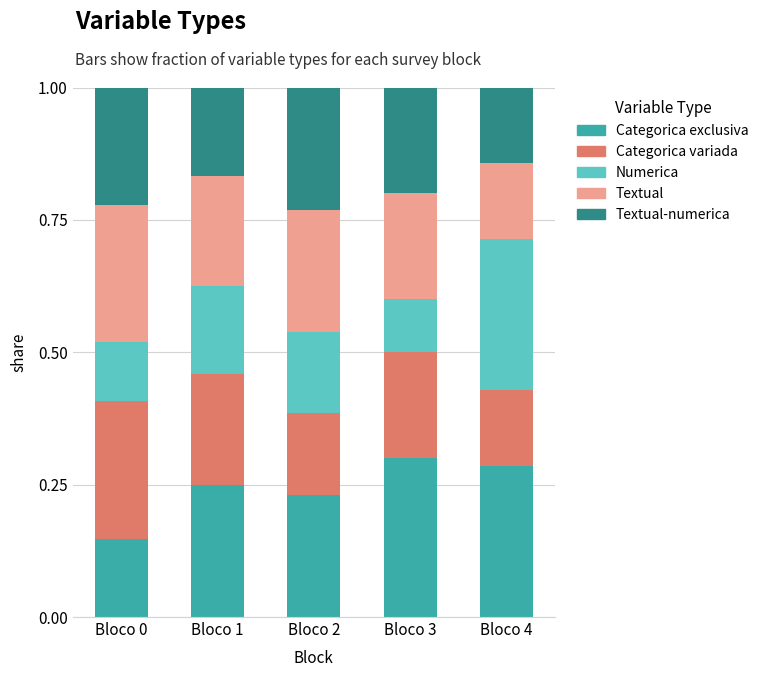

What is the total value across all series at Bloco 2?

1.0